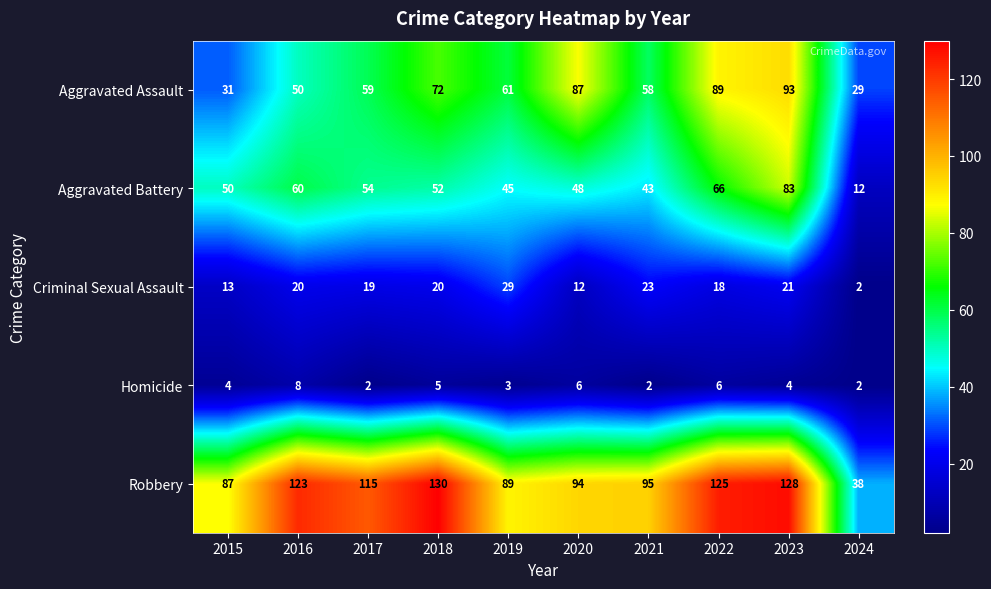

What is the difference between the maximum and minimum values in the Aggravated Assault series?

64